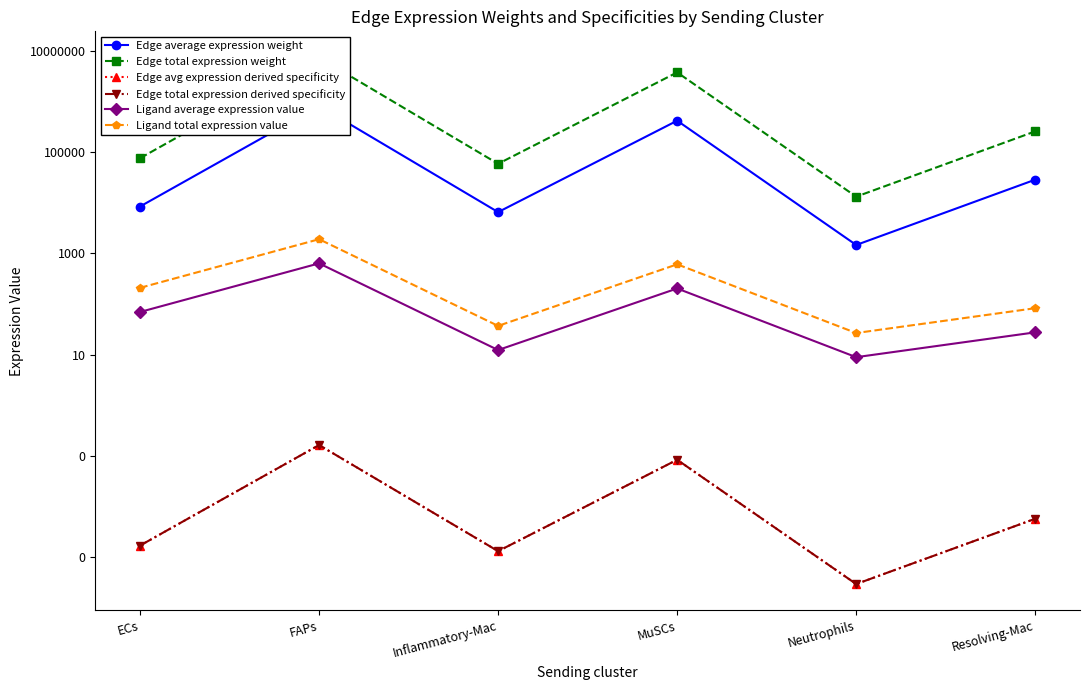

Does the chart have visible grid lines?

No